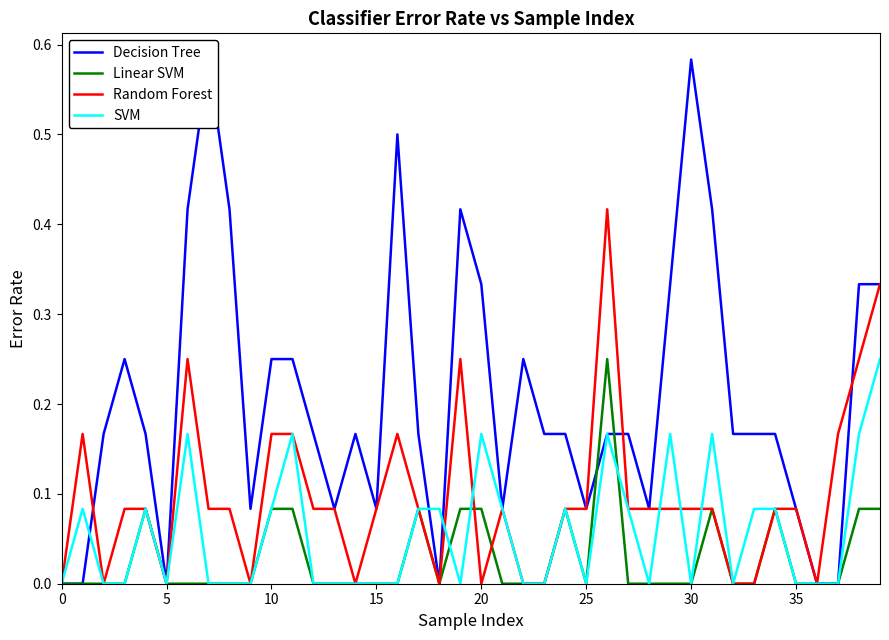

In SVM, how many points are lower than both neighbors (excluding endpoints)?

6